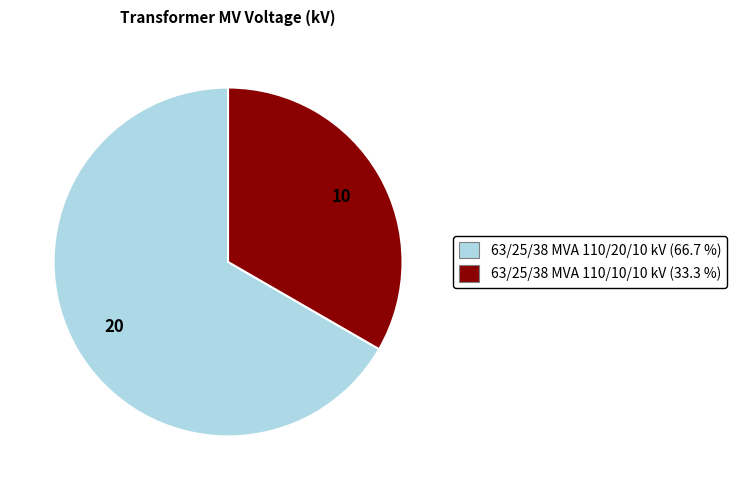

Is there any slice that represents more than half of the pie?

Yes